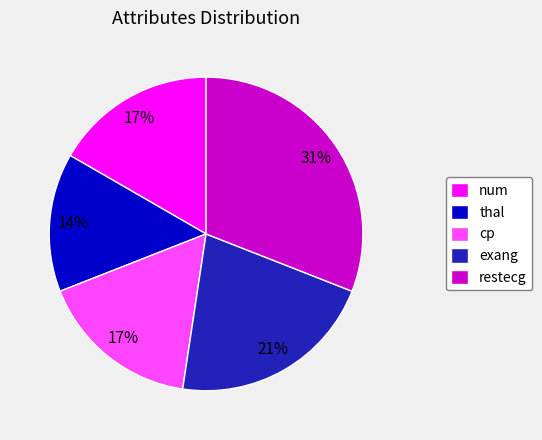

What percentage is the thal slice, to the nearest percent?

14%